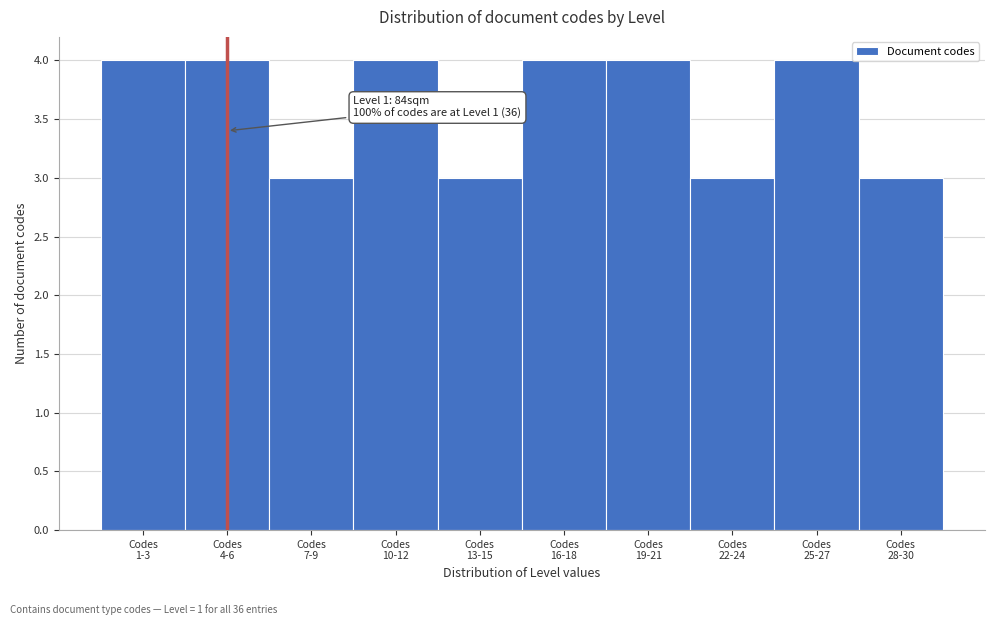

Reading right to left, what are all the values shown in this chart?

3	4	3	4	4	3	4	3	4	4